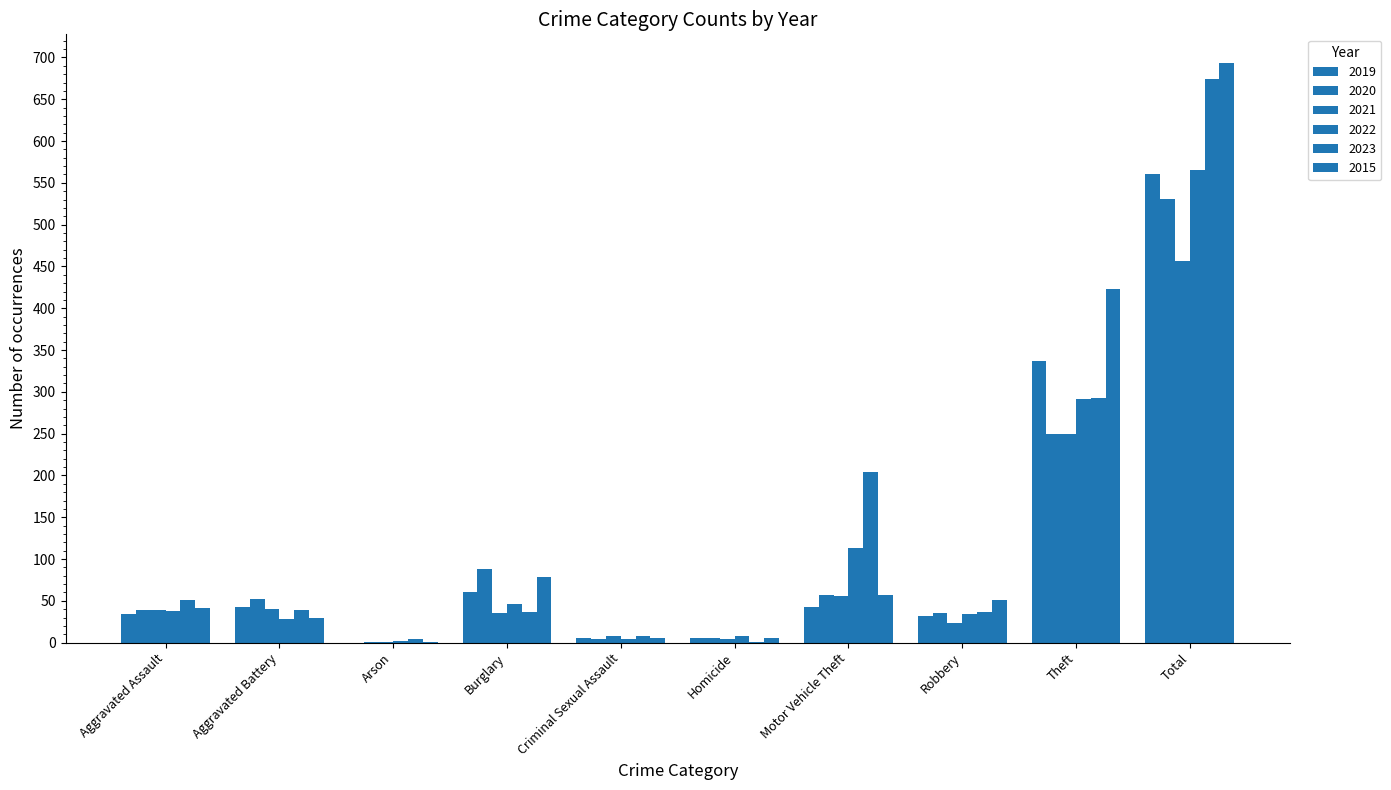

What is the difference between the maximum and minimum values in the 2015 series?

692